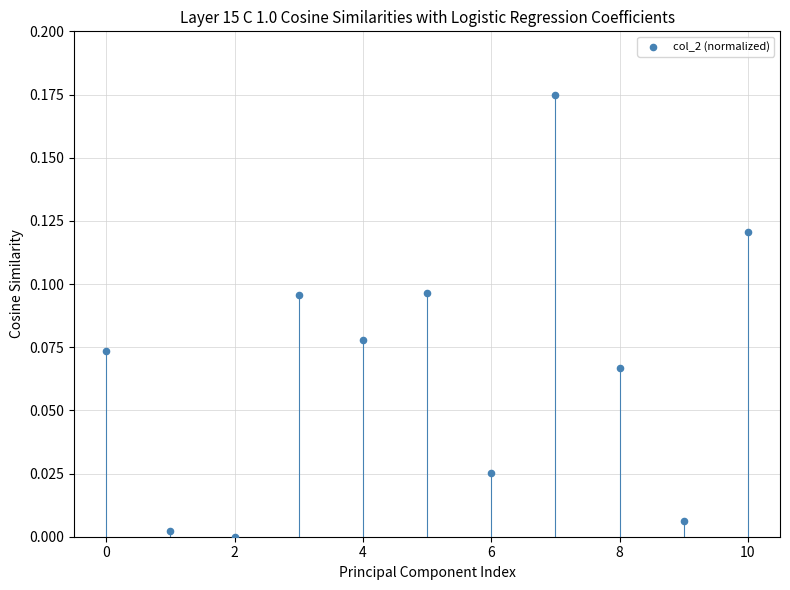

How many points are shown in the scatter plot?

11